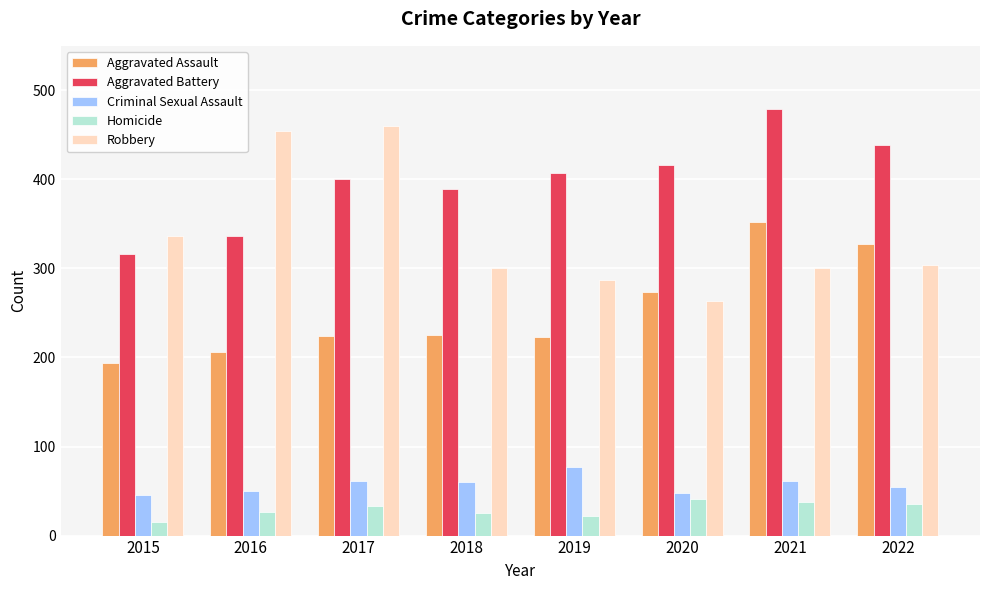

How many bars are there in total?

40